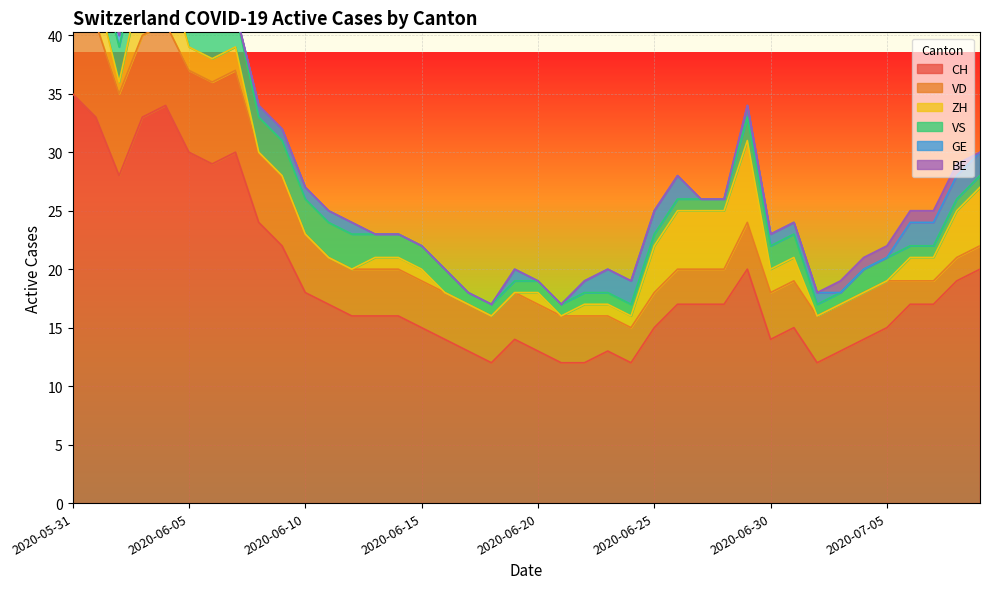

True or false: CH has more than 0 interior local peaks.

True